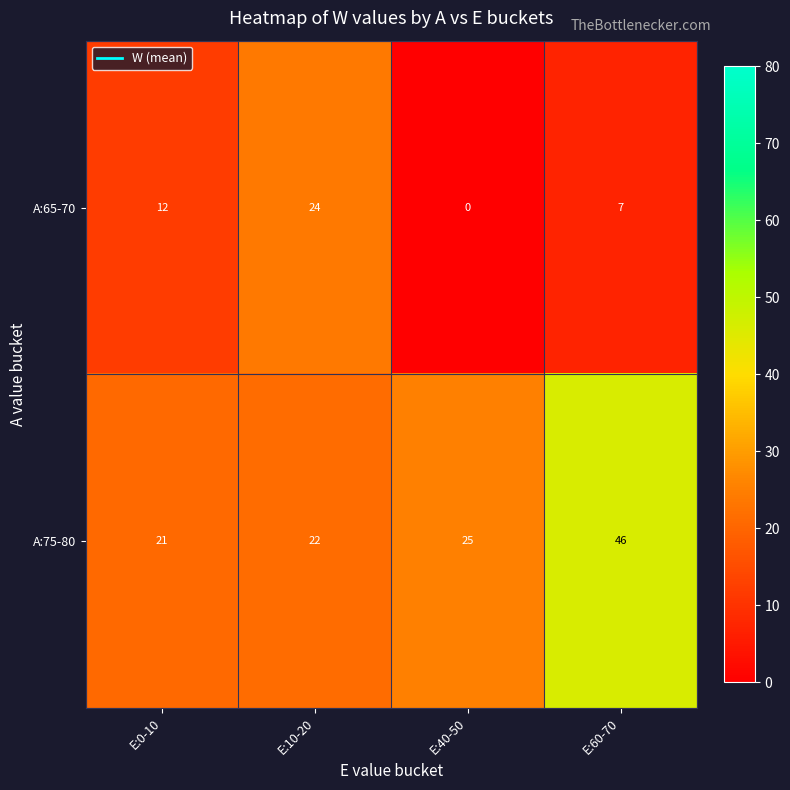

What is the difference between the maximum and minimum values in the A:65-70 series?

24